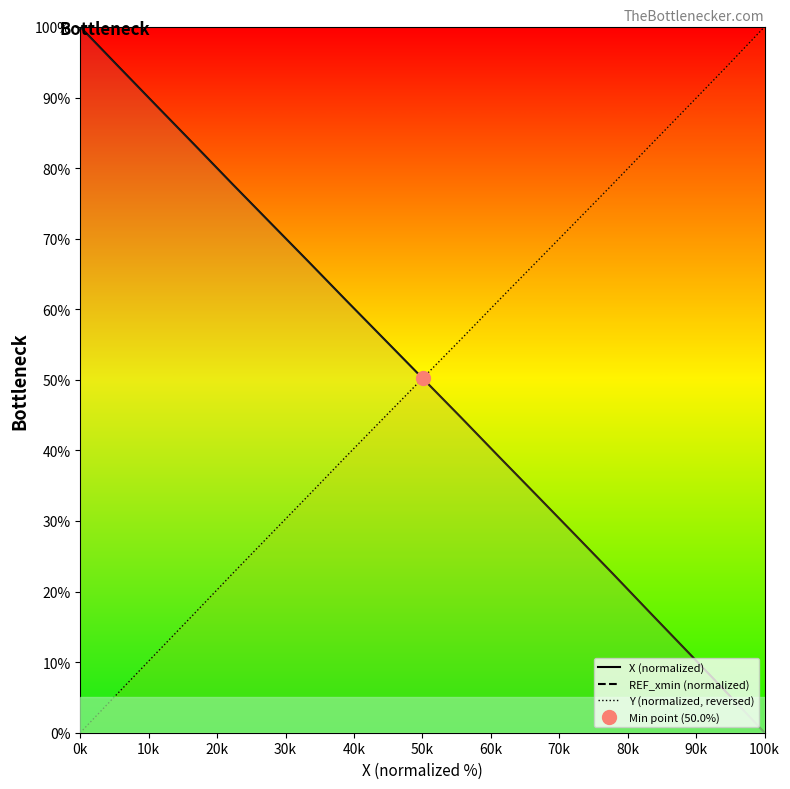

What are all the series names shown in the legend?

X (normalized), REF_xmin (normalized), Y (normalized, reversed)